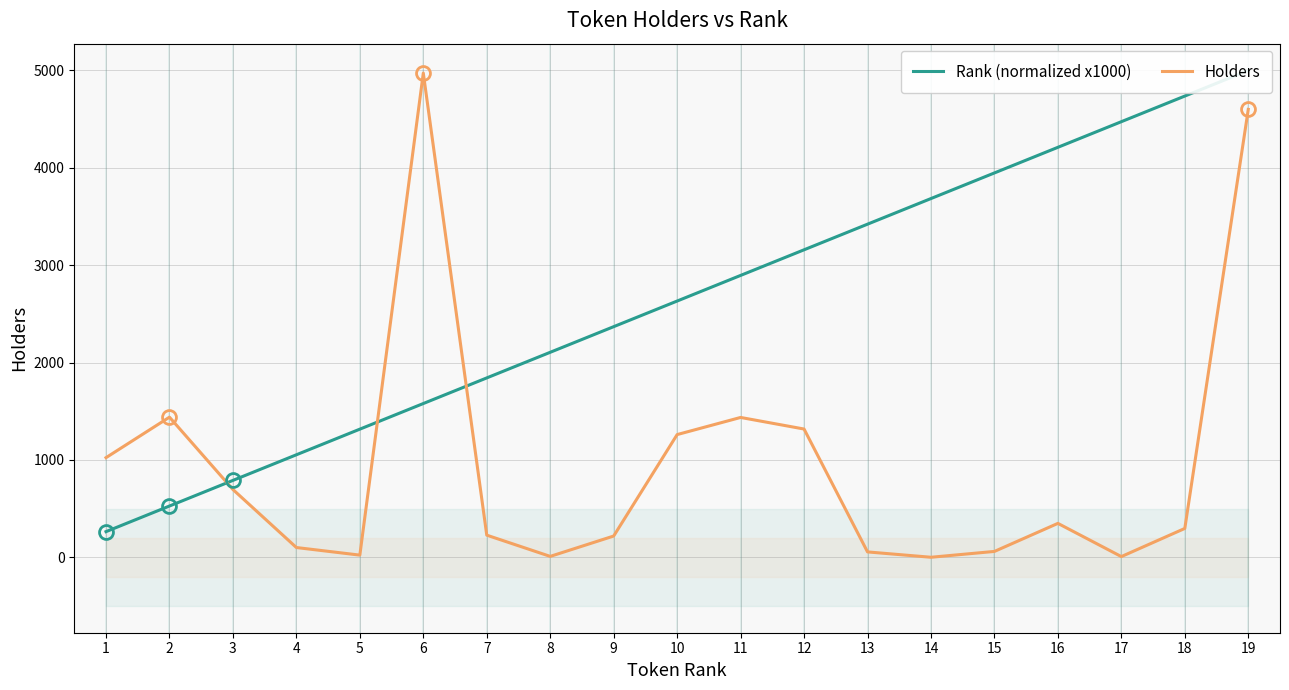

At which category does Holders reach its first local valley?

5